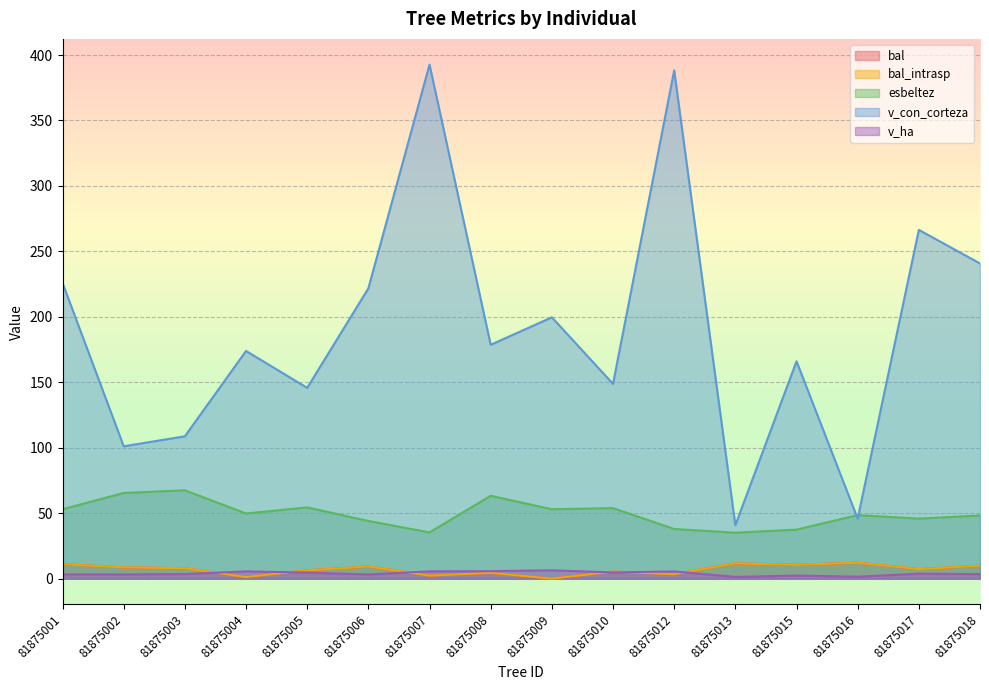

Which label corresponds to the largest value in the chart?

81875007